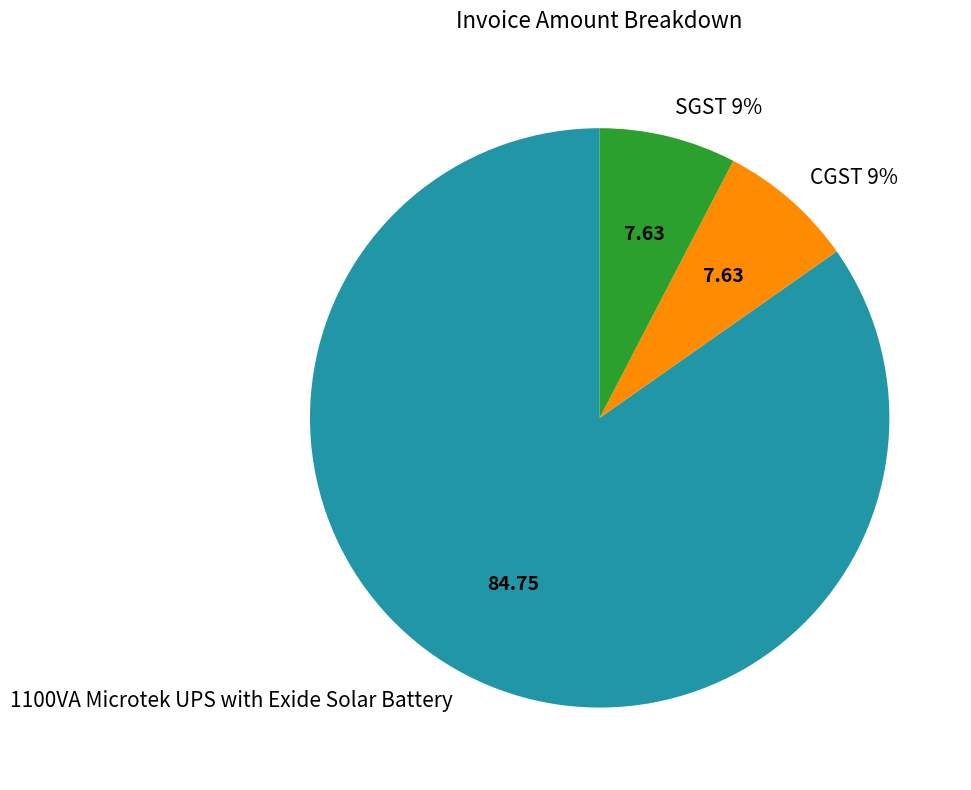

Is it true that CGST 9% is 8% of the pie?

True